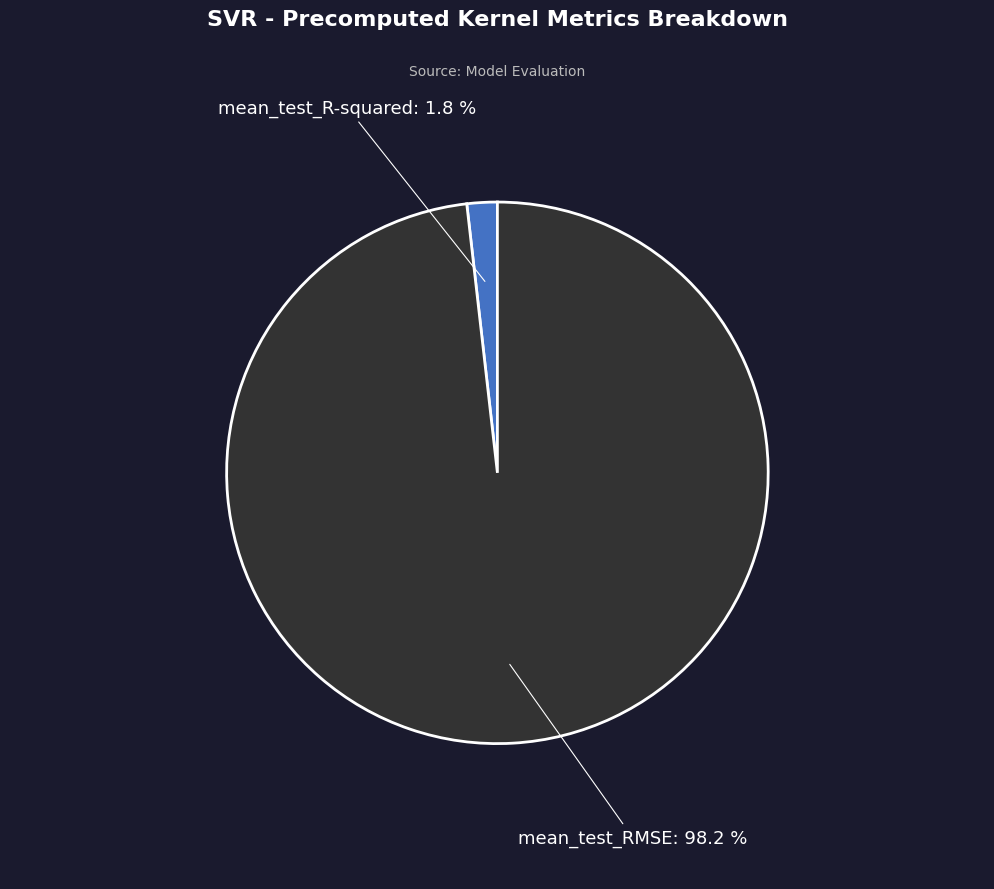

Does any single category account for the majority?

Yes